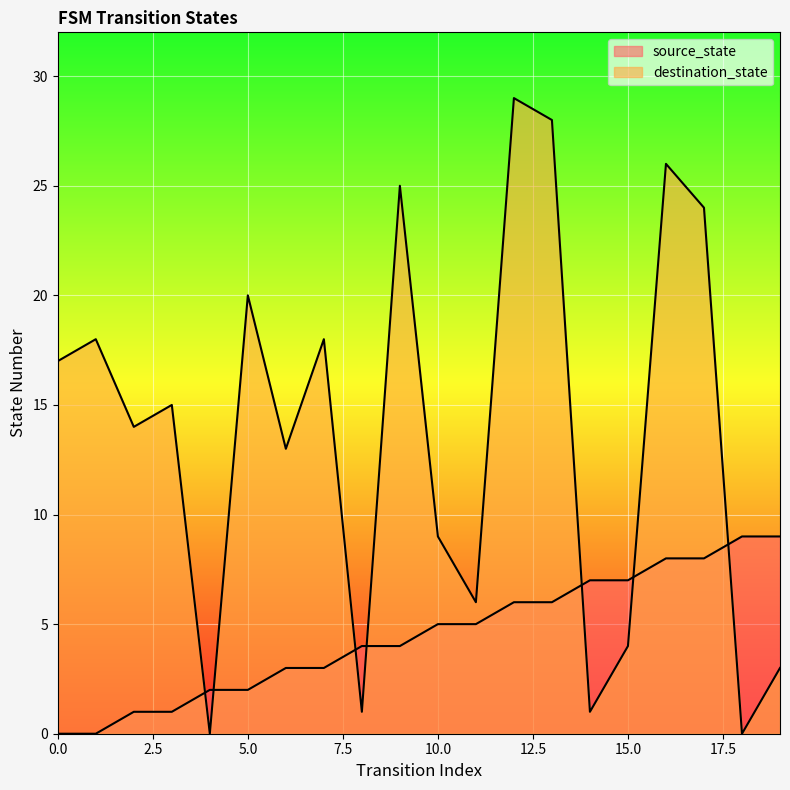

What is the maximum value shown in the chart?

29